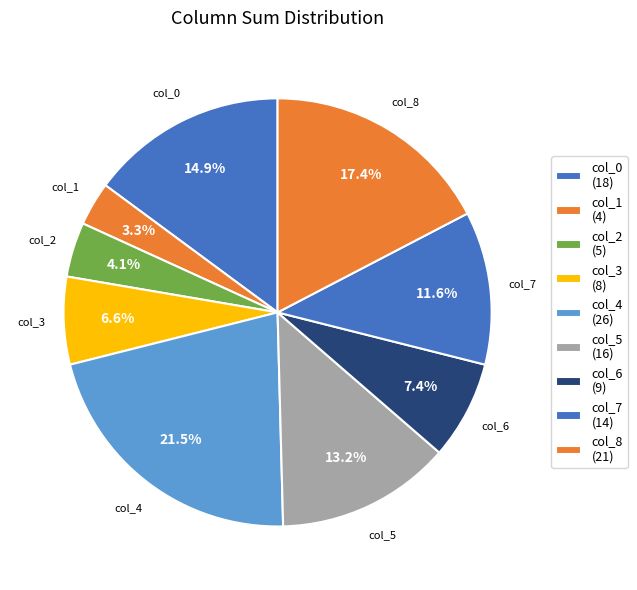

How many segments does this pie chart have?

9